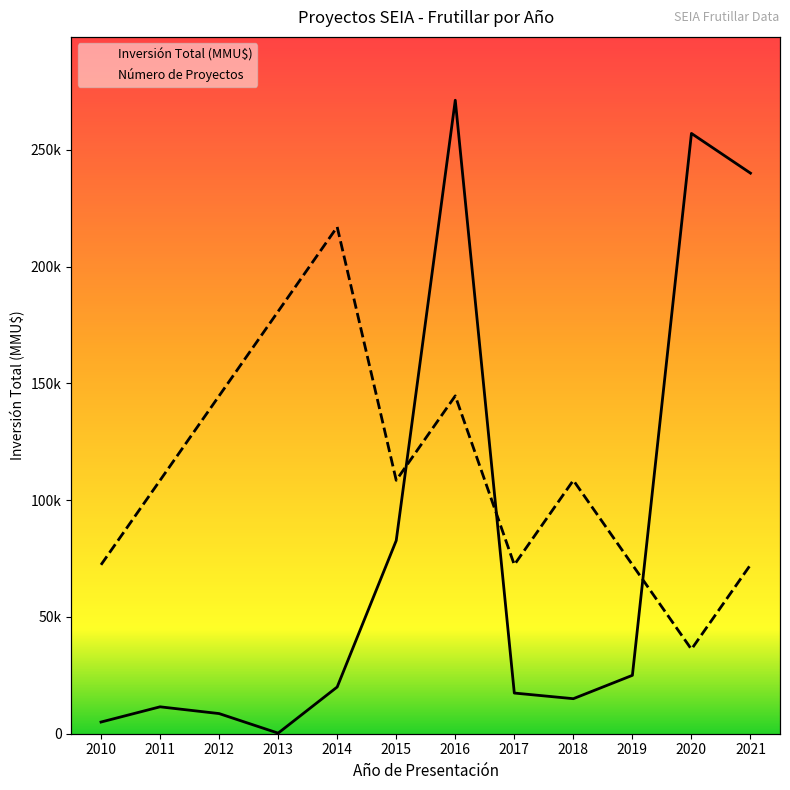

Reading left to right, what are all the values shown in this chart?

Número de Proyectos: 2010=72323.5	2011=108485.2	2012=144646.9	2013=180808.7	2014=216970.4	2015=108485.2	2016=144646.9	2017=72323.5	2018=108485.2	2019=72323.5	2020=36161.7	2021=72323.5
Inversión Total (MMU$): 2010=5000.0	2011=11519.0	2012=8625.0	2013=250.0	2014=20000.0	2015=82700.0	2016=271213.0	2017=17413.0	2018=15000.0	2019=25000.0	2020=257000.0	2021=240000.0